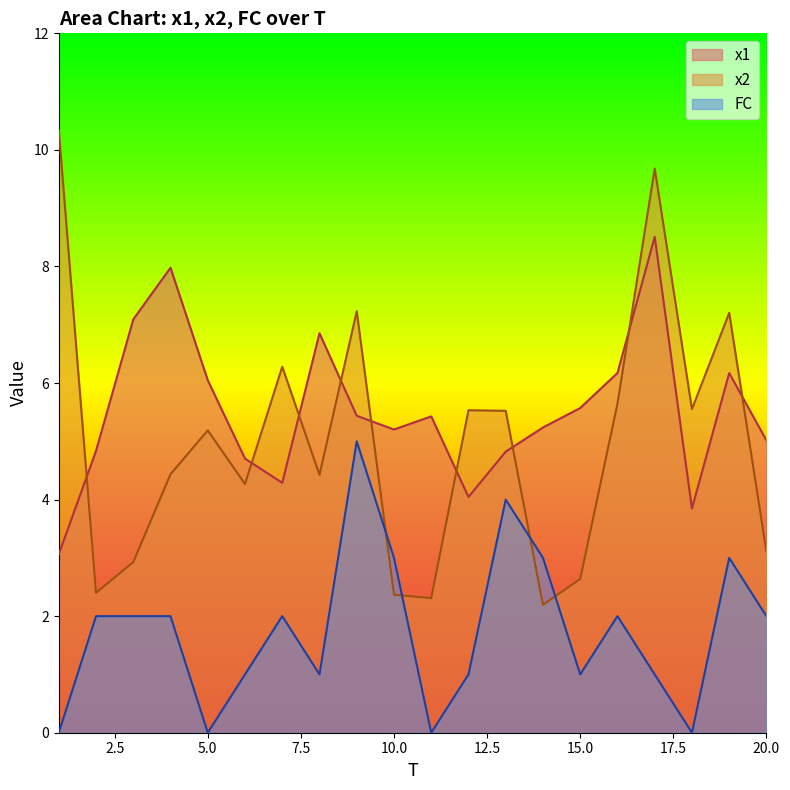

What is the value of the x2 point at the 8th from the left?

4.4